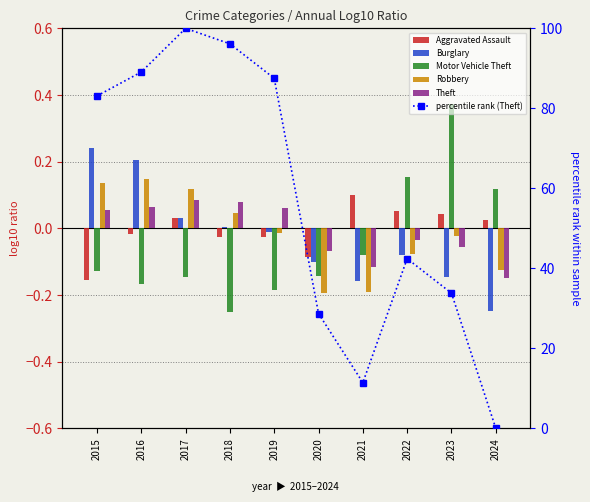

Does the chart contain stacked bars?

No